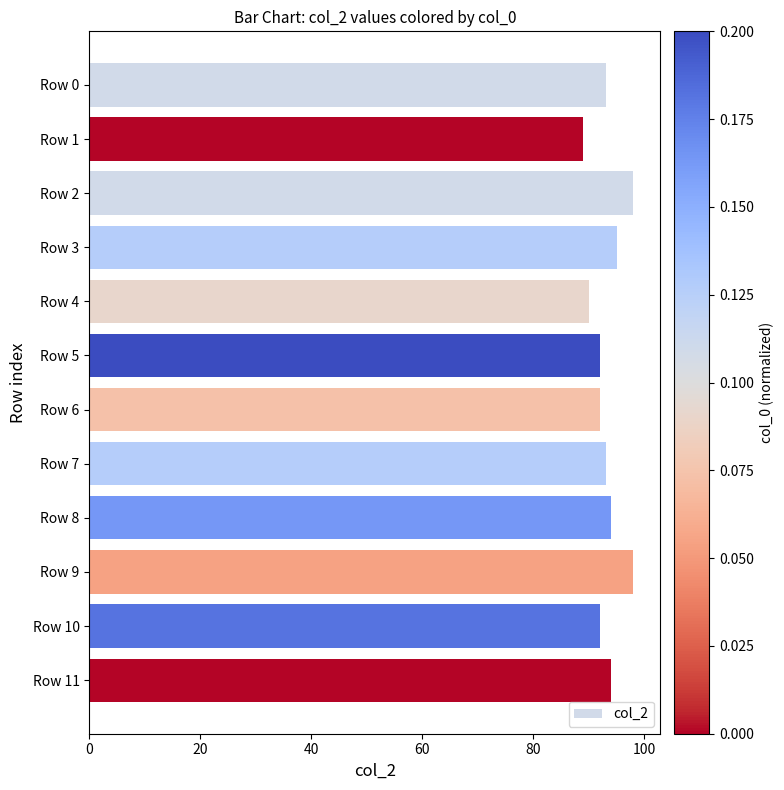

True or false: the data shows 142 at Row 9.

False